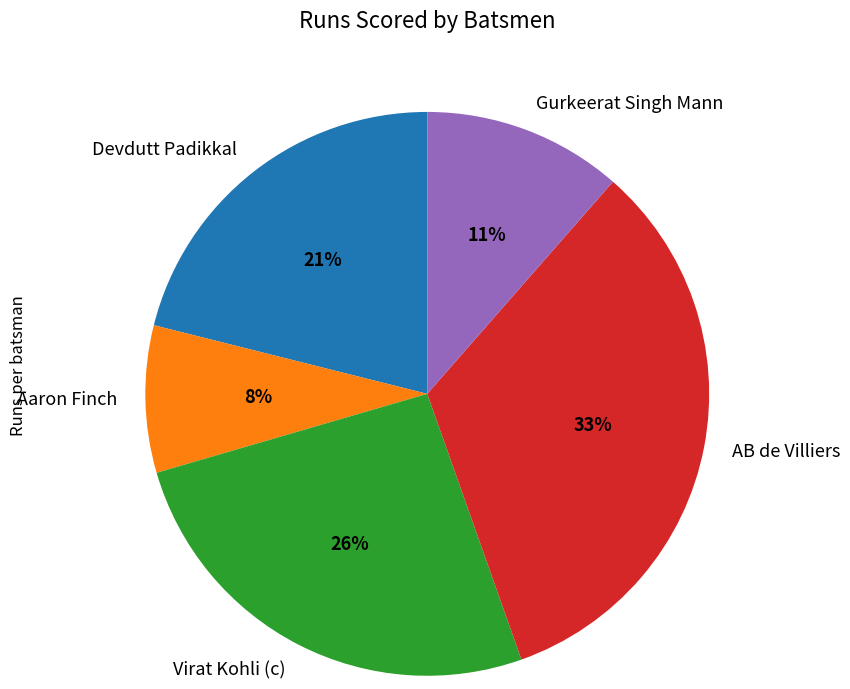

What is the ratio of the value at Devdutt Padikkal to the value at AB de Villiers?

0.6